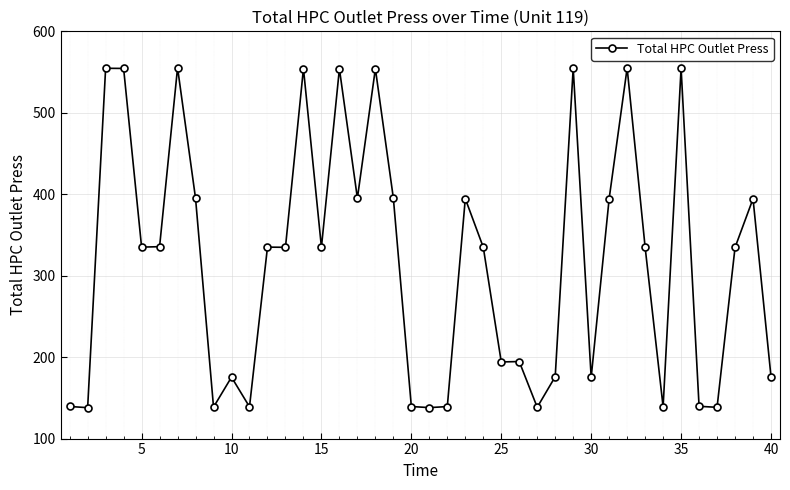

True or false: there are more than 1 points higher than both neighbors.

True